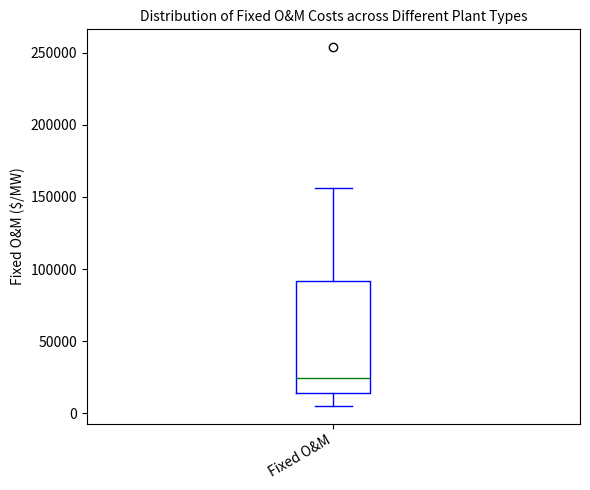

Where does the upper whisker of the box for Fixed O&M end on the y-axis? The values are not printed on the chart, so give them approximately, as read against the axis.

155000